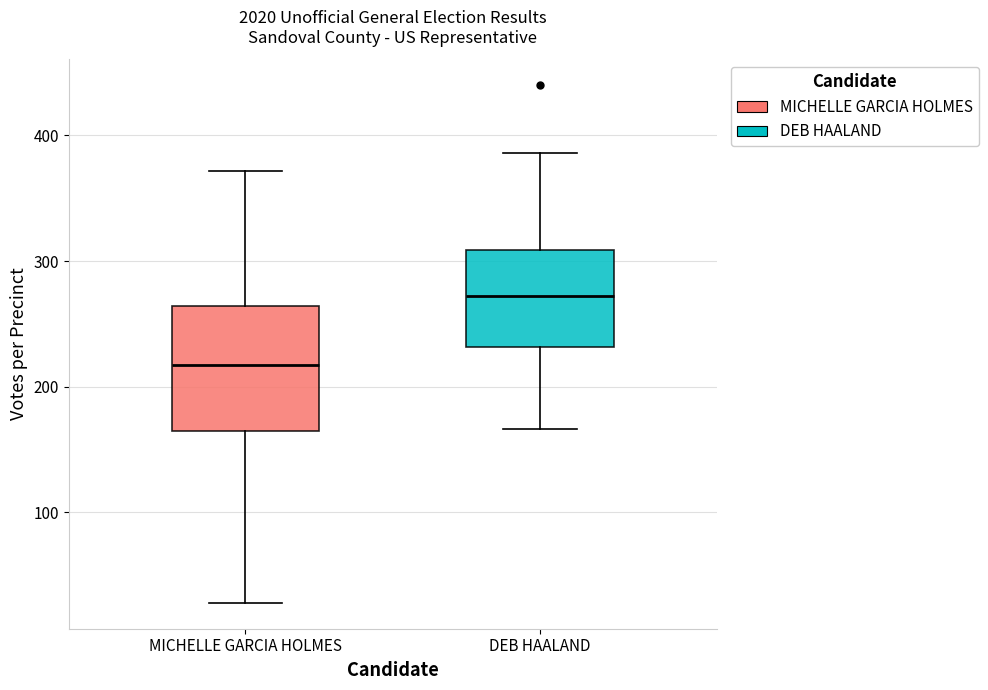

Comparing the boxes themselves (not the whiskers), which one is the tallest?

MICHELLE GARCIA HOLMES